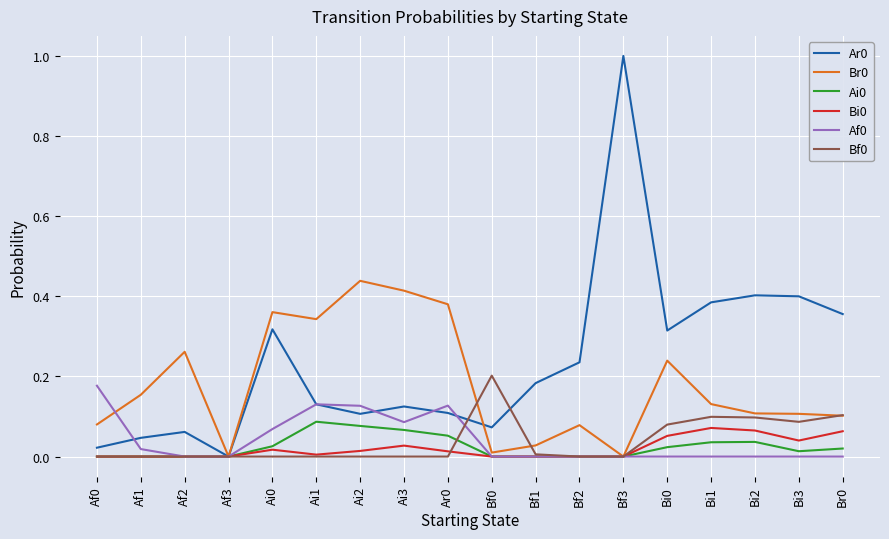

Is it true that Af0 equals 0.1 at Af3?

False